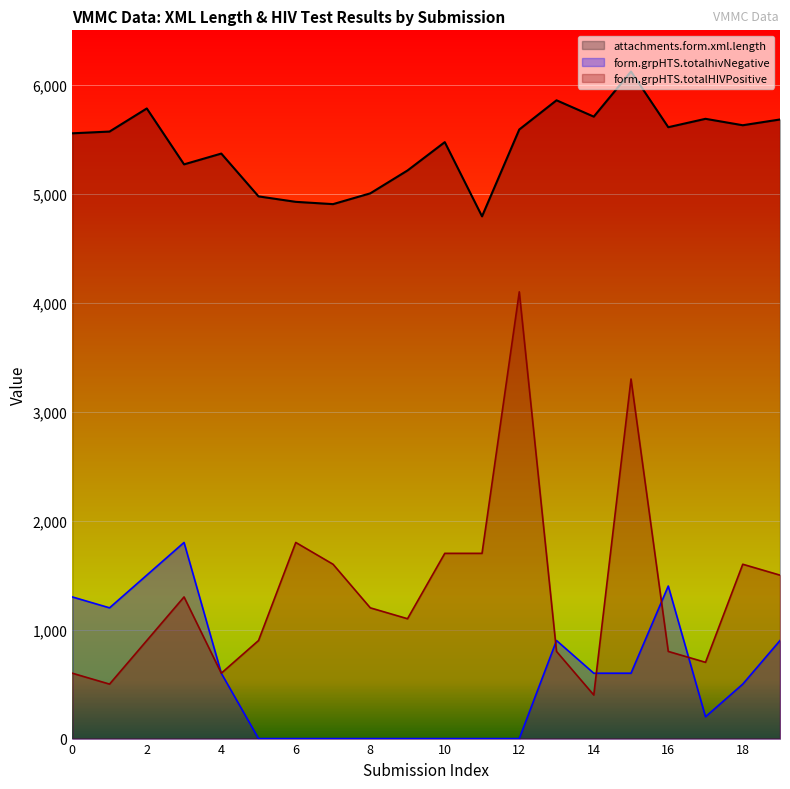

True or false: form.grpHTS.totalhivNegative has a value of 1058 at 4.

False